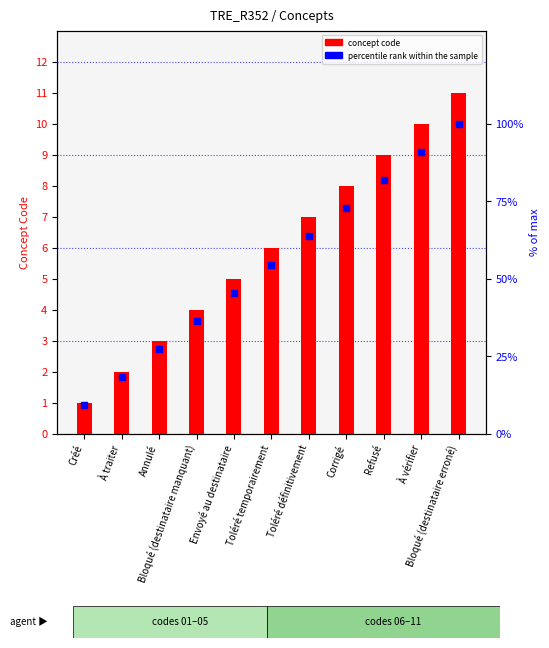

Which series reaches the minimum Y coordinate?

concept code